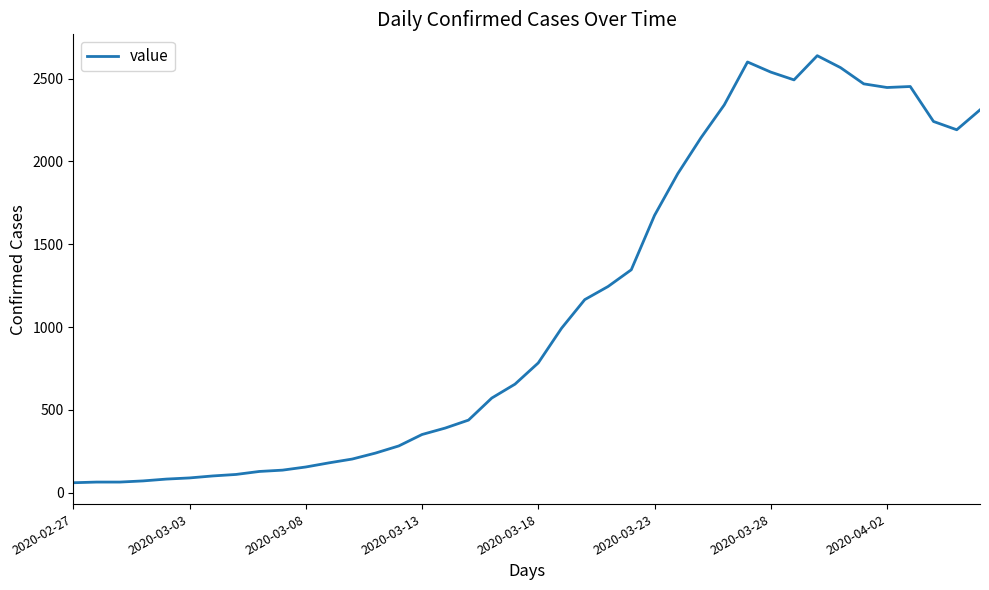

Does the chart display data point markers on the line(s)?

No